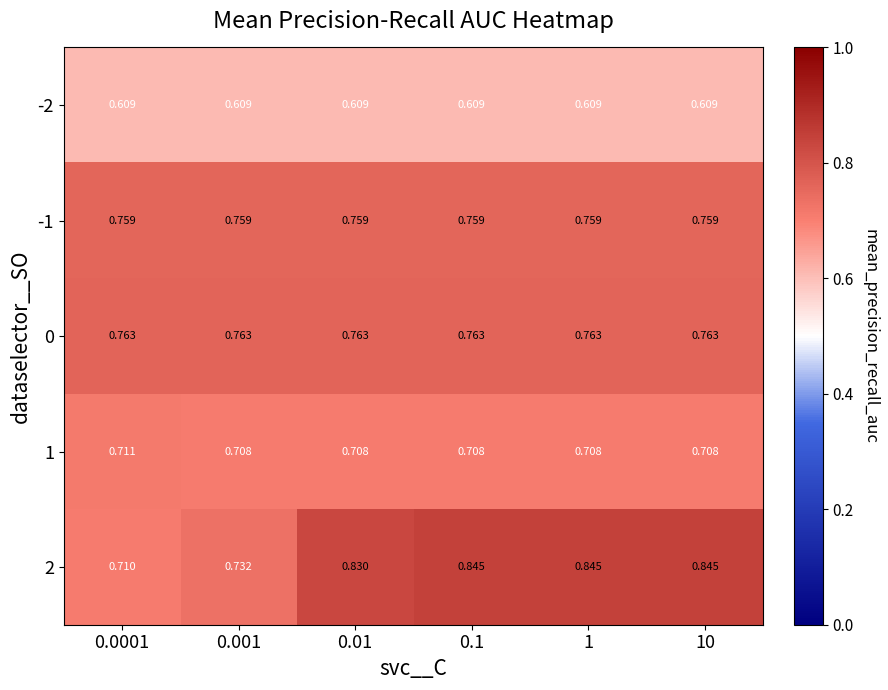

At which category is the sum across all series the highest?

0.1